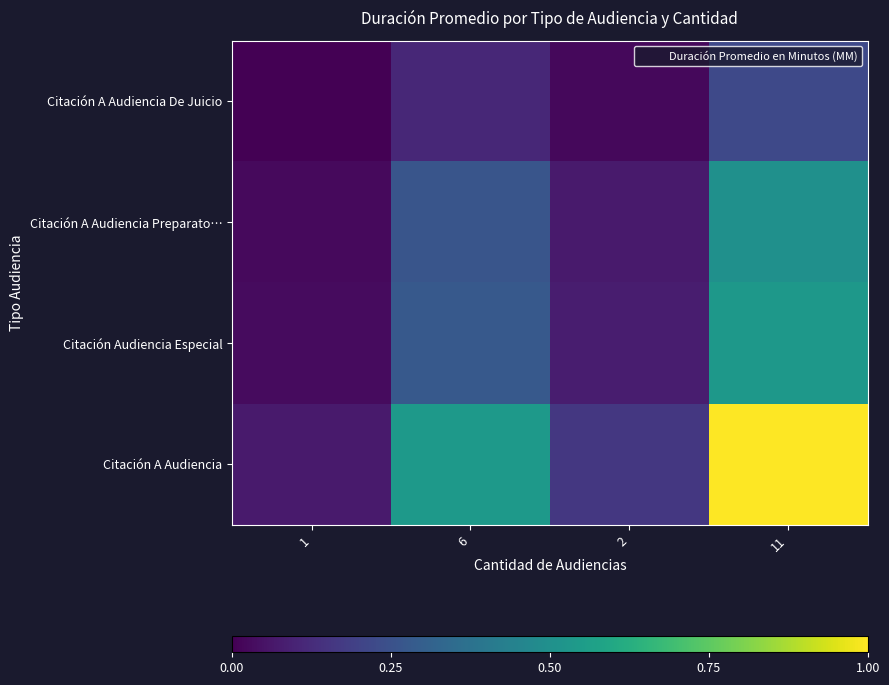

Which series has the largest total across all categories?

Citación A Audiencia